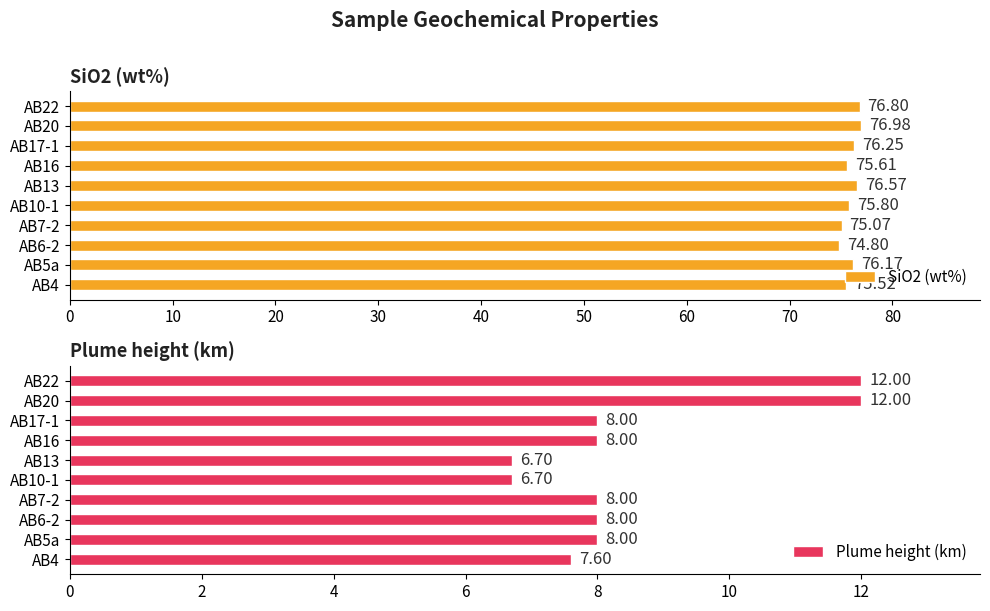

What is the sum of all SiO2 (wt%) values?

759.6